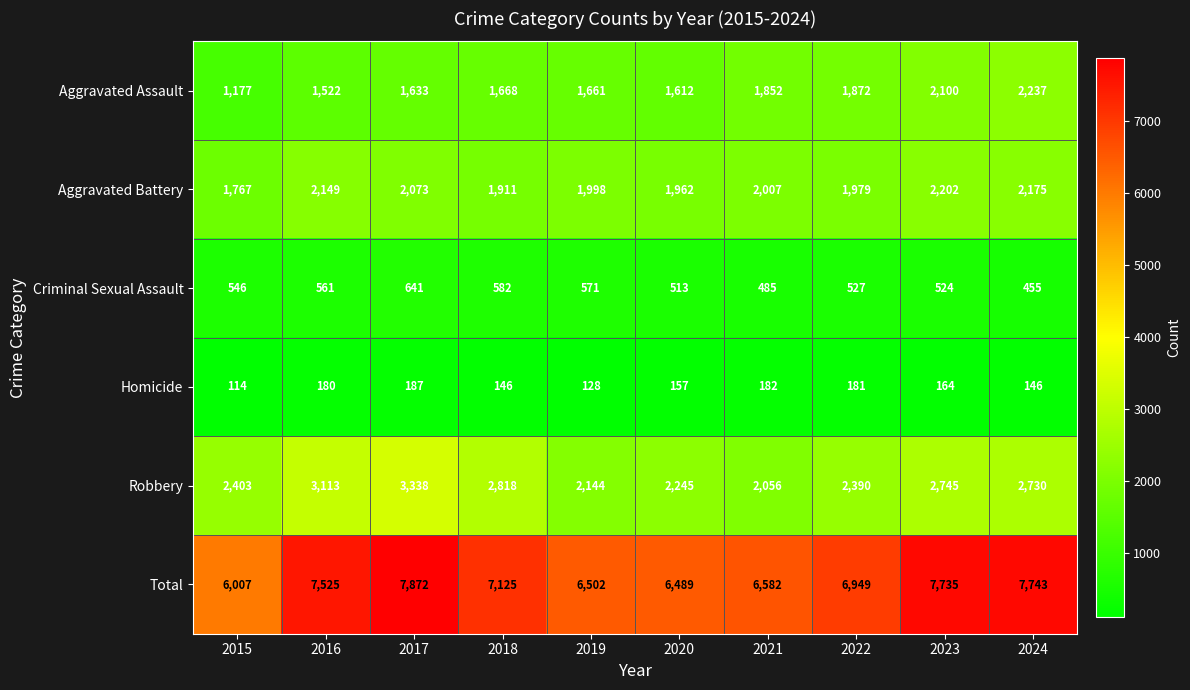

Rank the series at 2020 from highest to lowest value.

Total, Robbery, Aggravated Battery, Aggravated Assault, Criminal Sexual Assault, Homicide